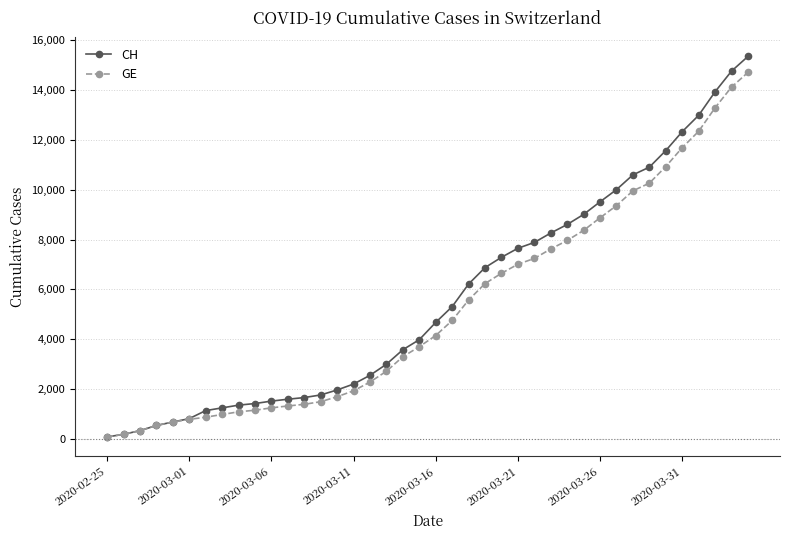

What is the maximum value shown in the chart?

15359